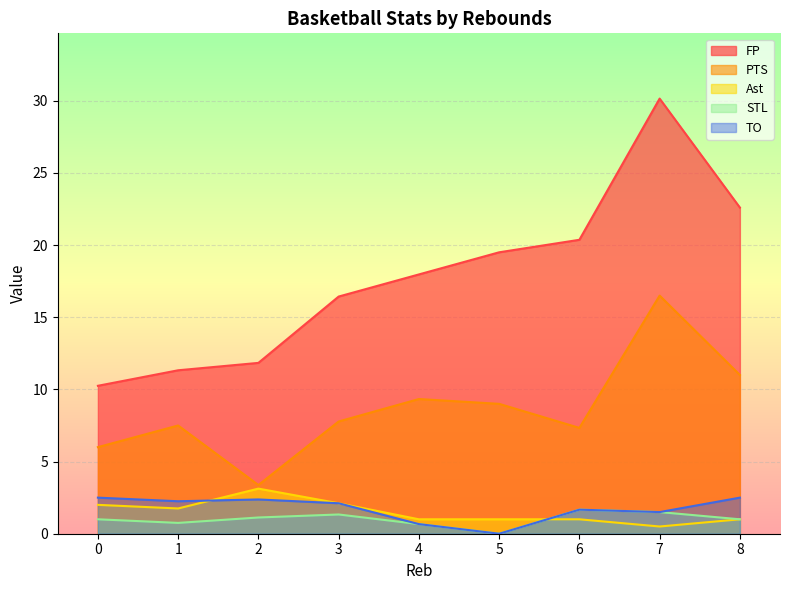

Which series has the widest spread of values?

FP